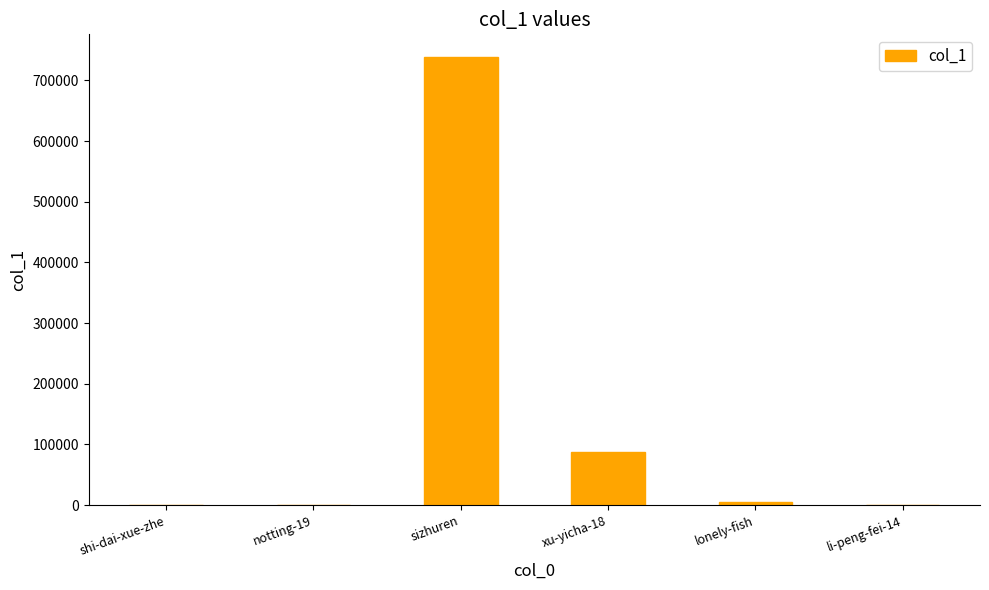

What is the maximum value shown in the chart?

739107